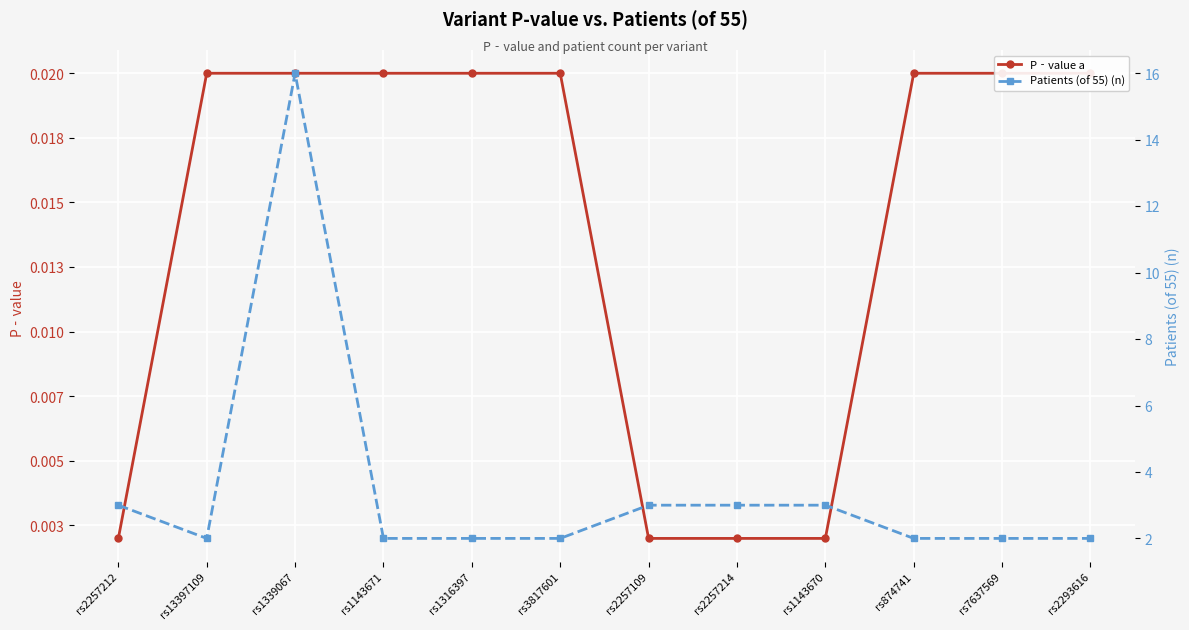

Where is Patients (of 55) (n) nearest to the value 9?

rs2257212